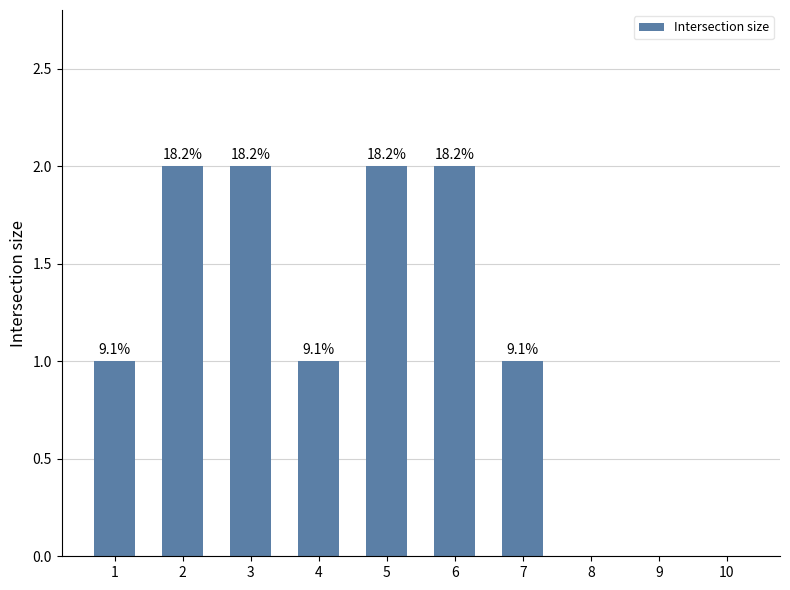

Reading left to right, what are all the values shown in this chart?

1=1	2=2	3=2	4=1	5=2	6=2	7=1	8=0	9=0	10=0